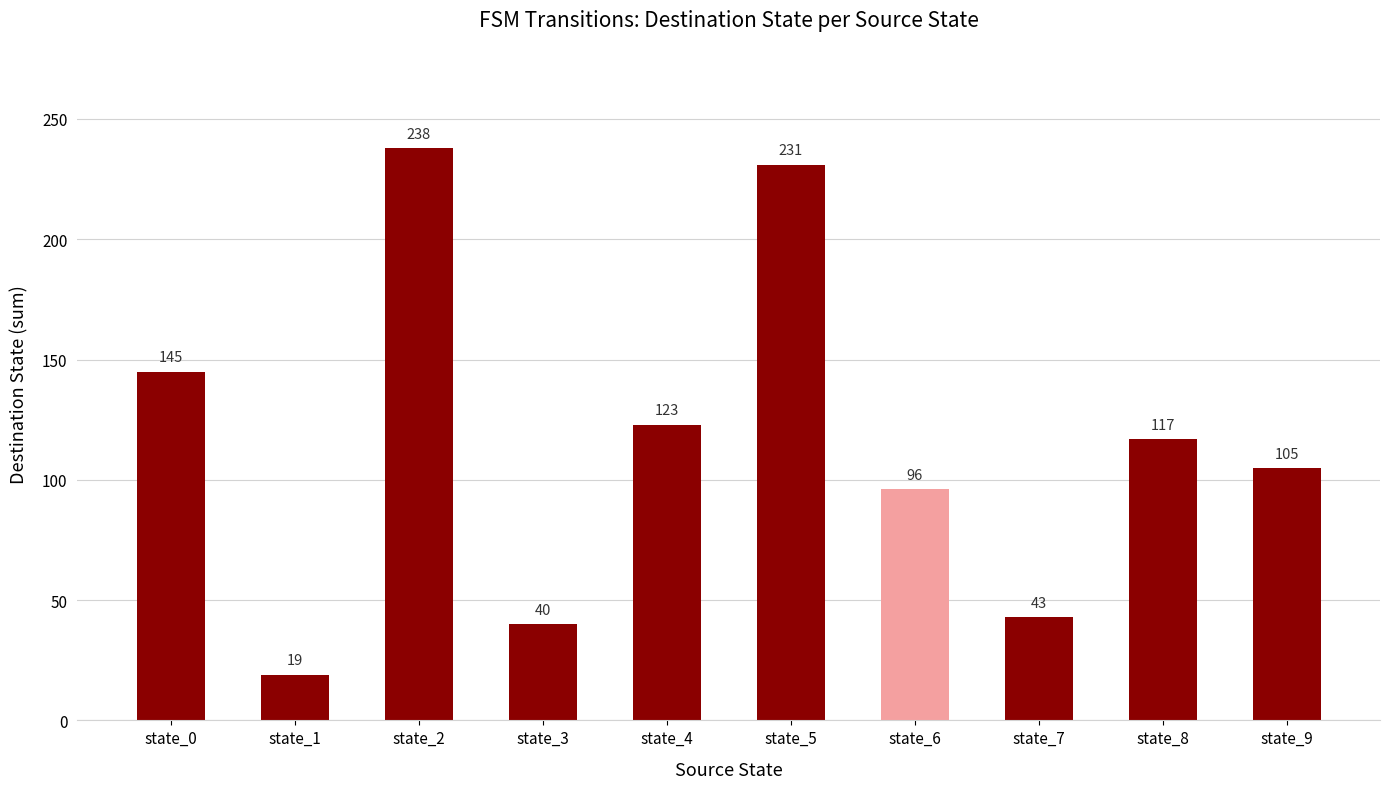

Rank the categories by value from lowest to highest.

state_1, state_3, state_7, state_6, state_9, state_8, state_4, state_0, state_5, state_2